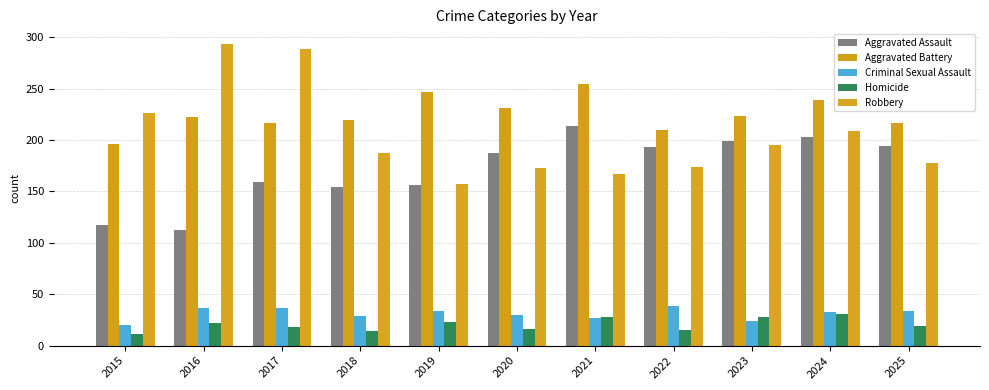

Reading right to left, transcribe all the data shown in this chart.

Aggravated Assault: 194	203	199	193	214	187	156	154	159	112	117
Aggravated Battery: 217	239	223	210	254	231	247	219	217	222	196
Criminal Sexual Assault: 34	33	24	39	27	30	34	29	37	37	20
Homicide: 19	31	28	15	28	16	23	14	18	22	11
Robbery: 178	209	195	174	167	173	157	187	289	293	226